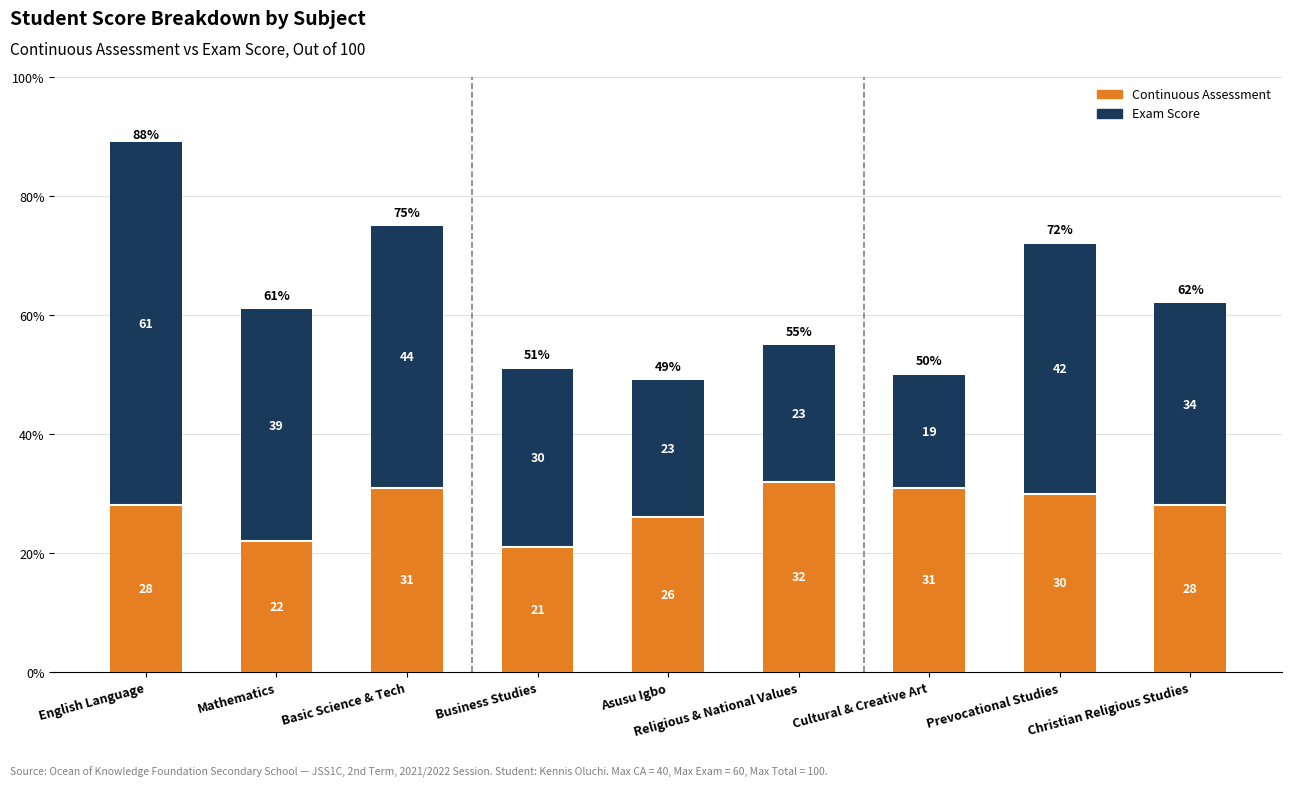

Which has a higher value, Cultural & Creative Art or English Language?

Cultural & Creative Art